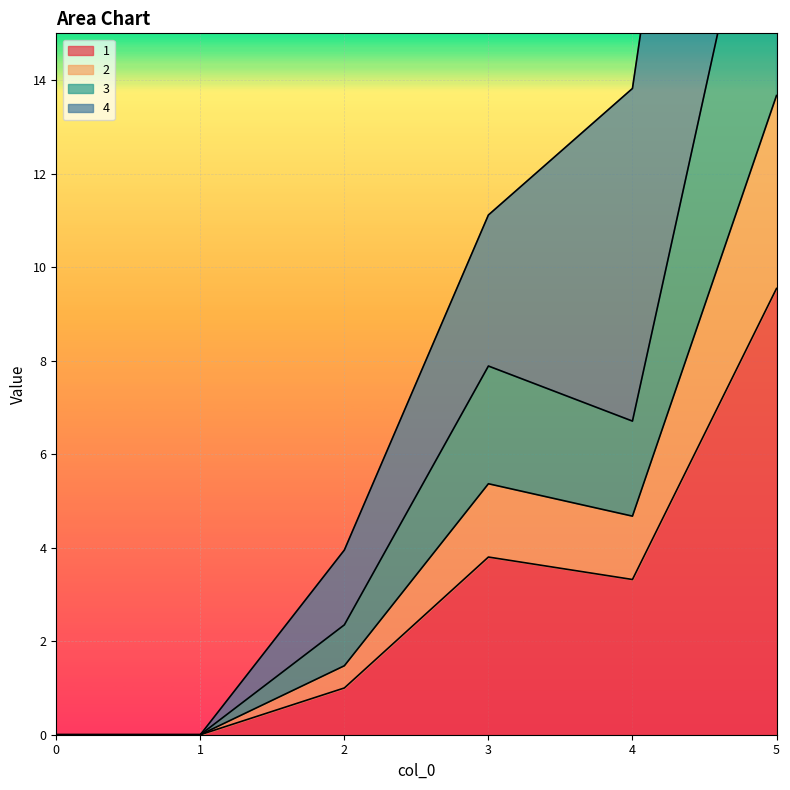

How many interior local peaks does the 1 series have?

1